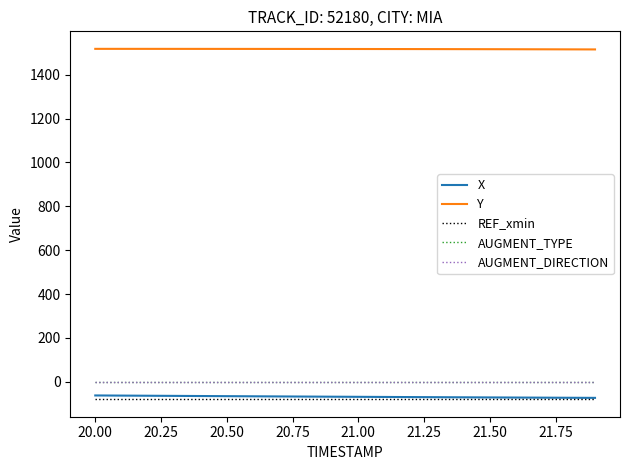

Which series has the largest total across all categories?

Y